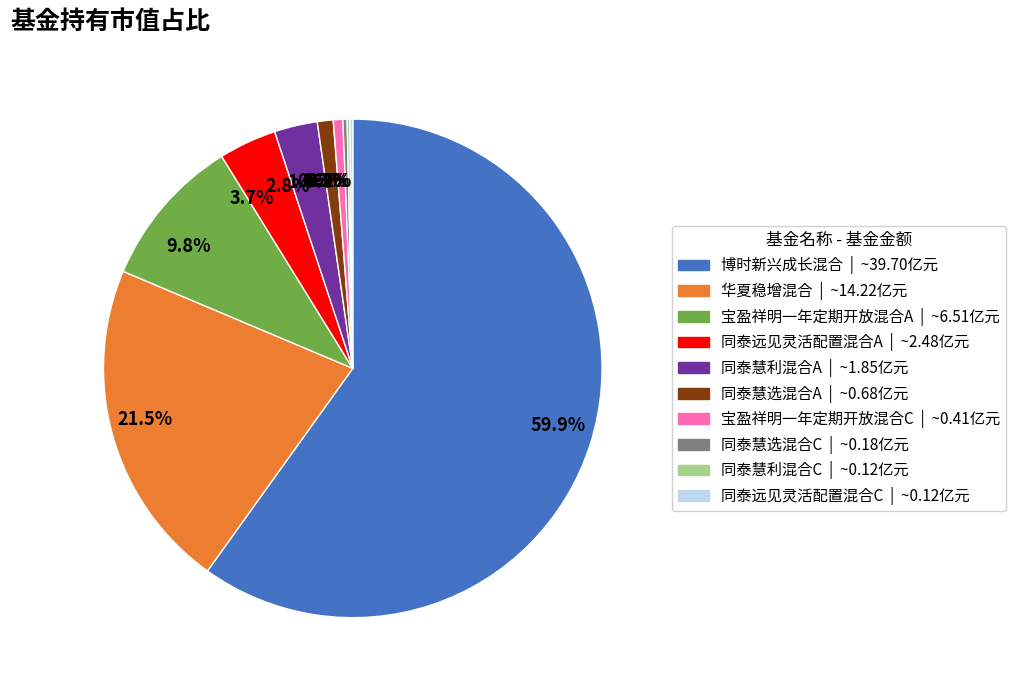

How much of the chart is everything except 宝盈祥明一年定期开放混合C?

99.4%